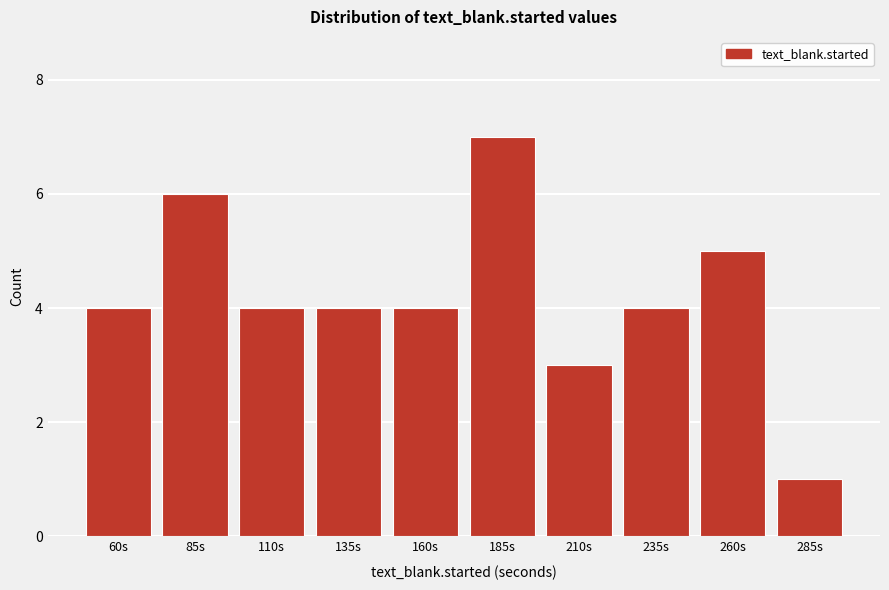

Reading left to right, list all the values displayed in this chart.

4	6	4	4	4	7	3	4	5	1